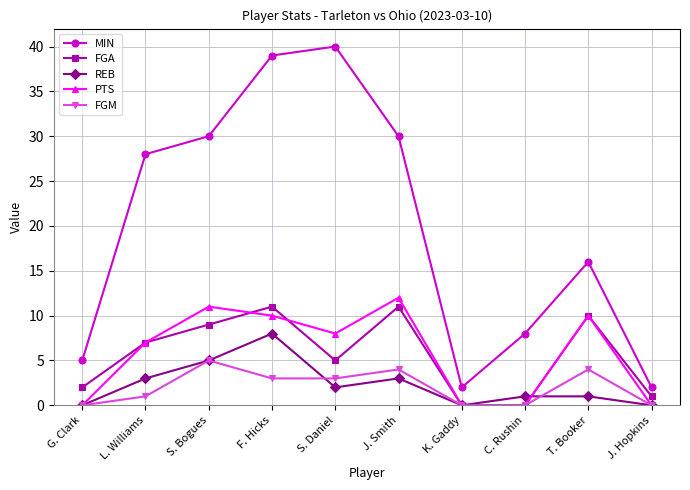

Is the value of REB at F. Hicks greater than the value of MIN at J. Hopkins?

Yes